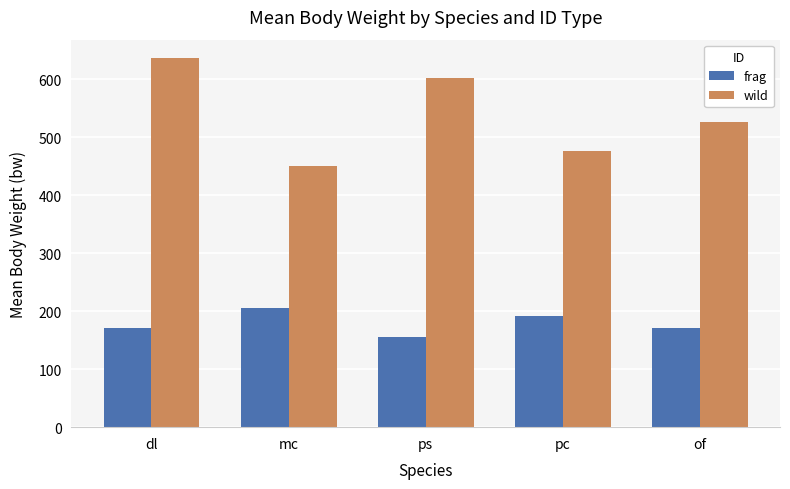

Rank the categories by wild value from highest to lowest.

dl, ps, of, pc, mc